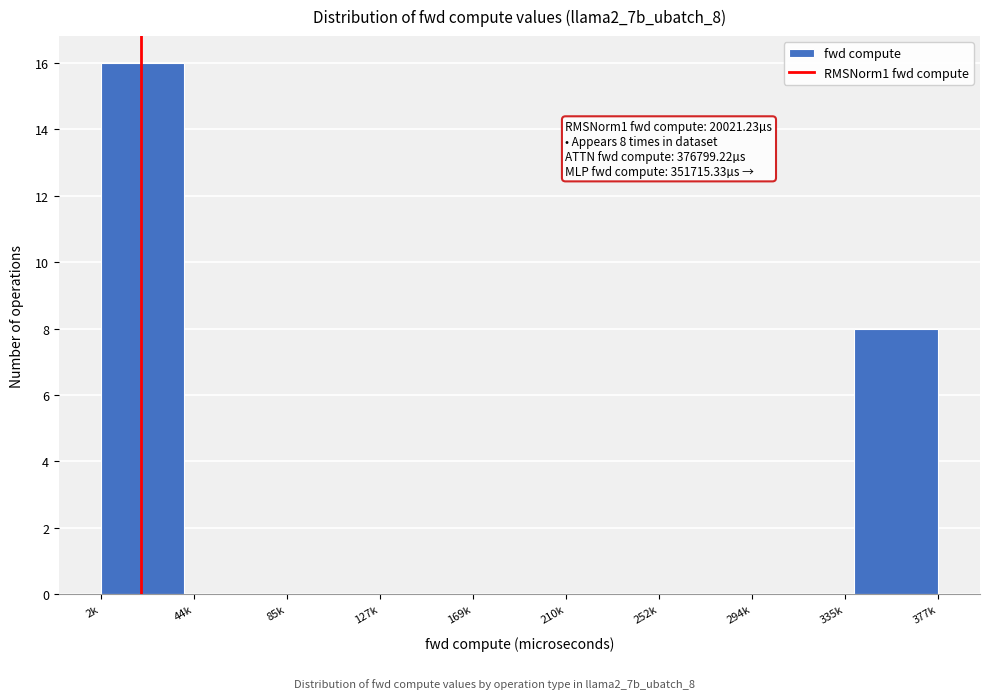

True or false: the data shows 0 at 294k.

True